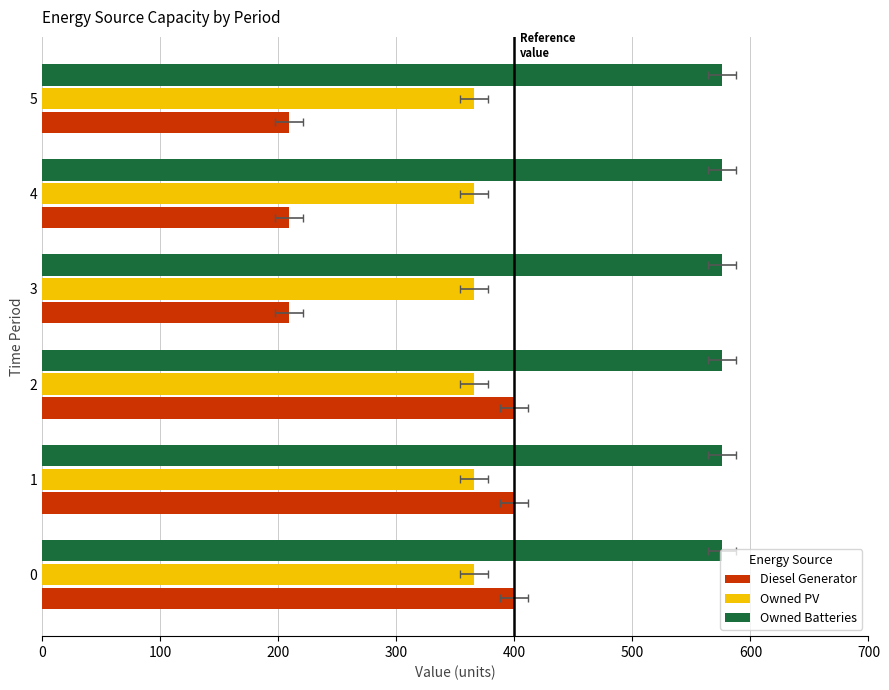

How many distinct data groups are displayed?

3